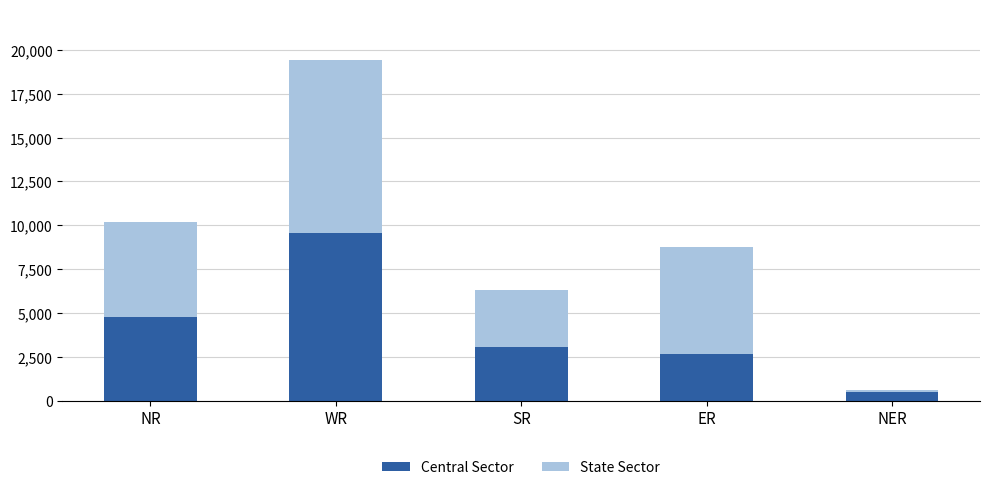

Reading left to right, what are the values for Central Sector?

4769	9562	3070	2680	499